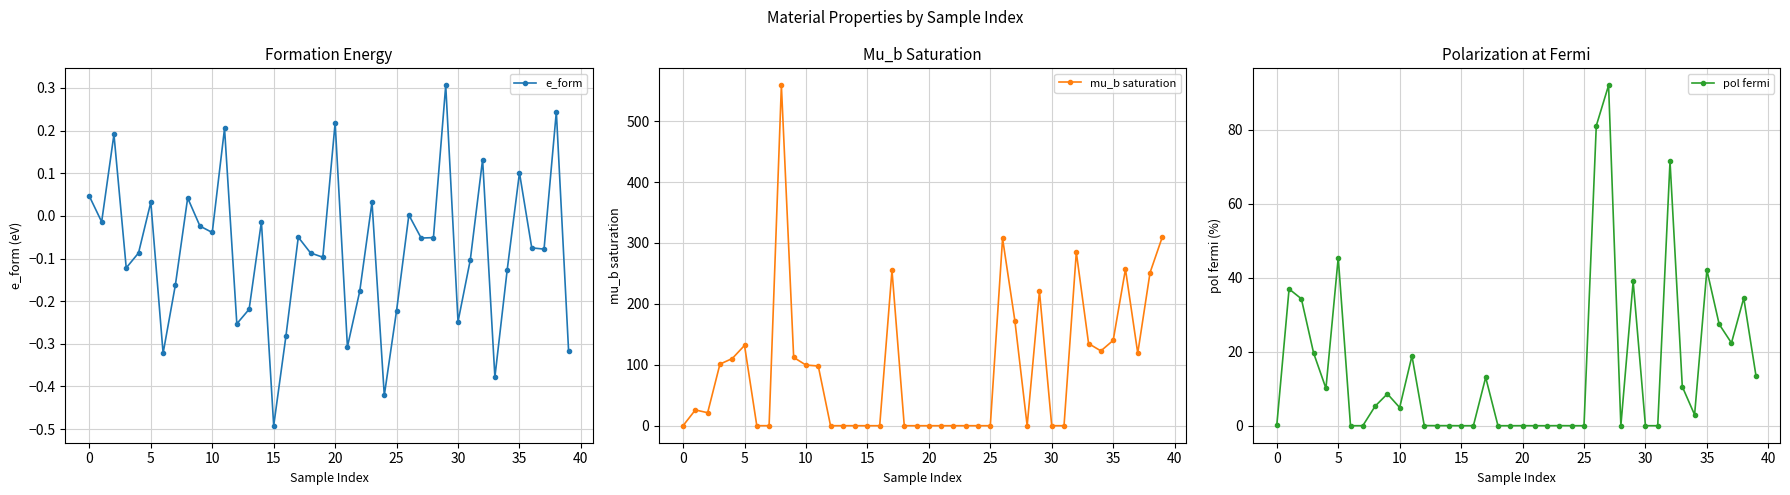

Is it true that pol fermi equals -46.0 at 30?

False